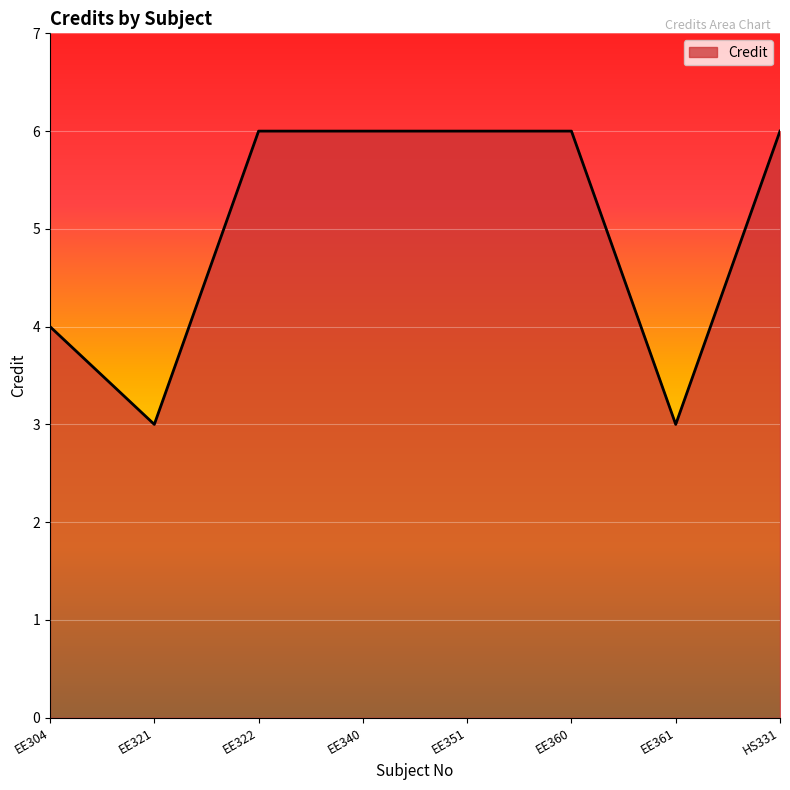

What is the sum of the values at EE351 and EE340?

12